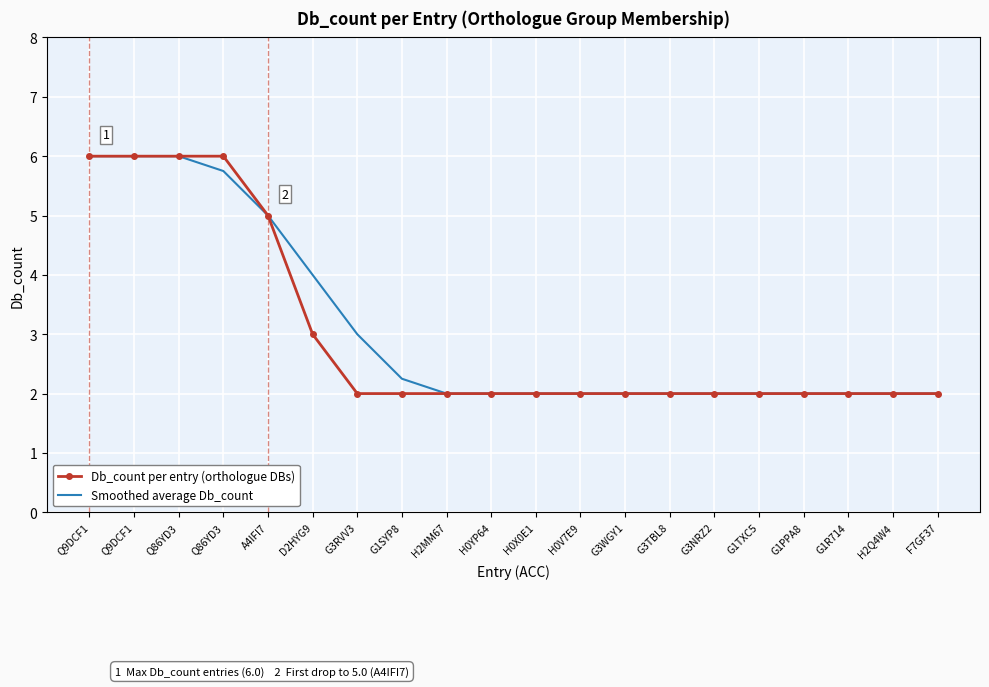

True or false: Smoothed average Db_count and Db_count per entry (orthologue DBs) cross at least once.

False